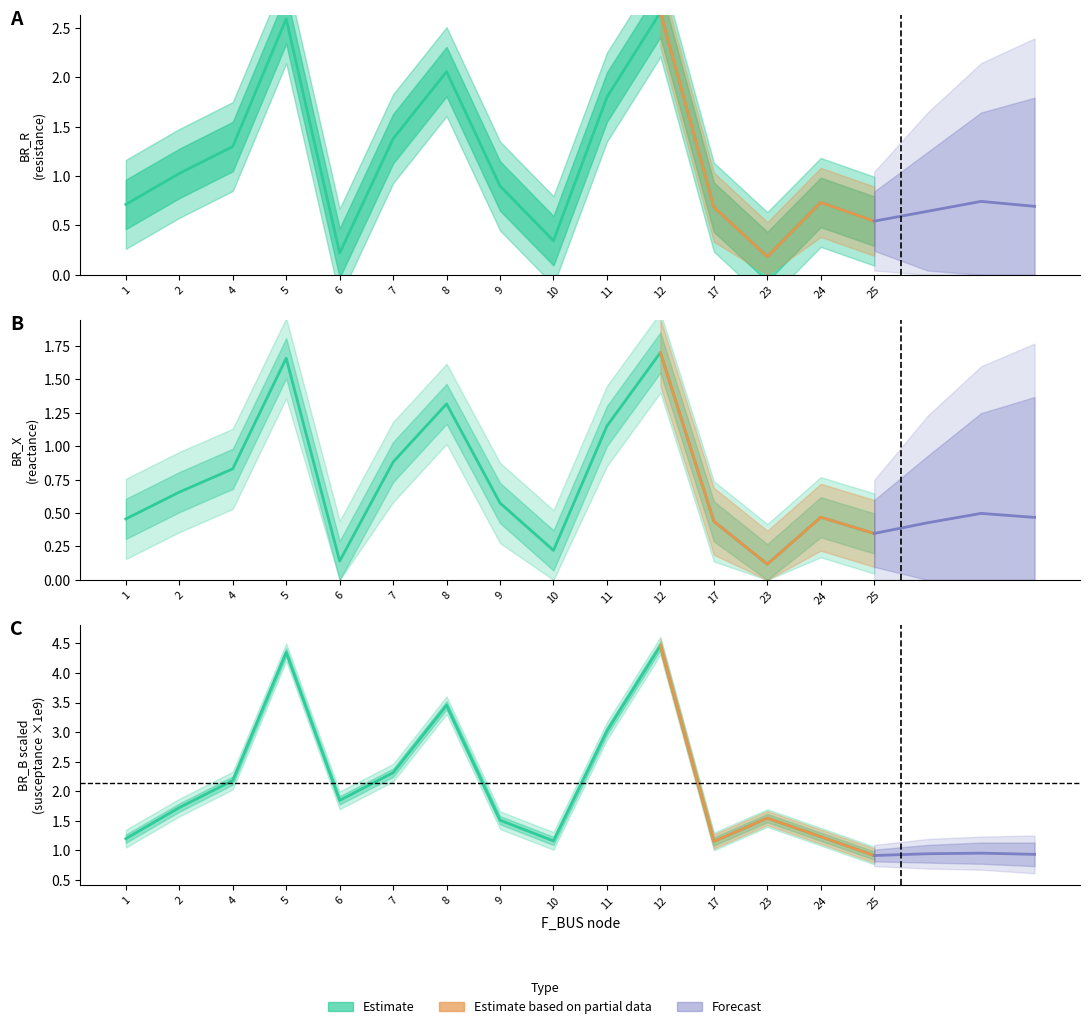

Reading right to left, list all the values displayed in this chart.

BR_R: 0.5	0.7	0.2	0.7	2.7	1.8	0.3	0.9	2.1	1.4	0.2	2.6	1.3	1.0	0.7
BR_X: 0.3	0.5	0.1	0.4	1.7	1.2	0.2	0.6	1.3	0.9	0.1	1.7	0.8	0.7	0.5
BR_B_scaled: 0.9	1.2	1.5	1.1	4.5	3.0	1.2	1.5	3.5	2.3	1.8	4.4	2.2	1.7	1.2